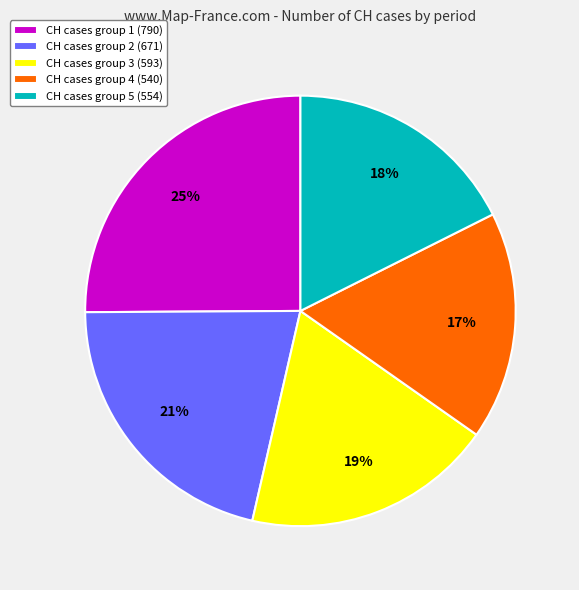

How many slices are in this pie chart?

5